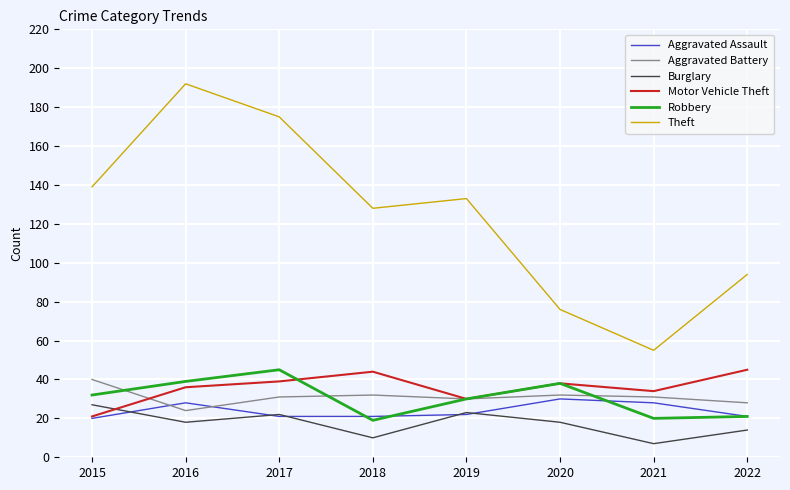

Reading right to left, list all the values displayed in this chart.

Aggravated Assault: 21	28	30	22	21	21	28	20
Aggravated Battery: 28	31	32	30	32	31	24	40
Burglary: 14	7	18	23	10	22	18	27
Motor Vehicle Theft: 45	34	38	30	44	39	36	21
Robbery: 21	20	38	30	19	45	39	32
Theft: 94	55	76	133	128	175	192	139